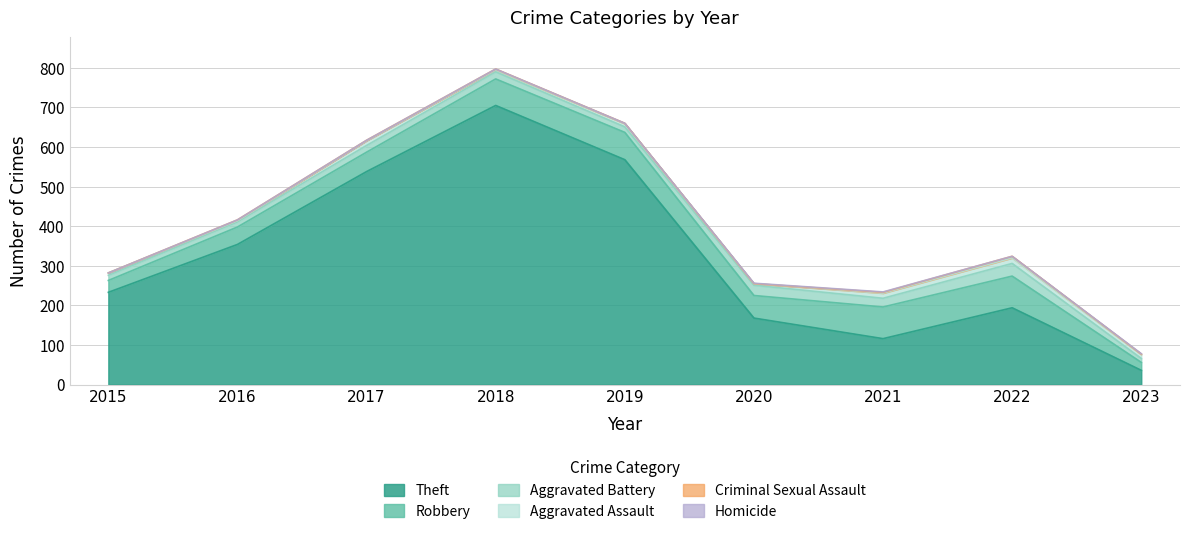

True or false: Aggravated Assault and Criminal Sexual Assault intersect in this chart.

False